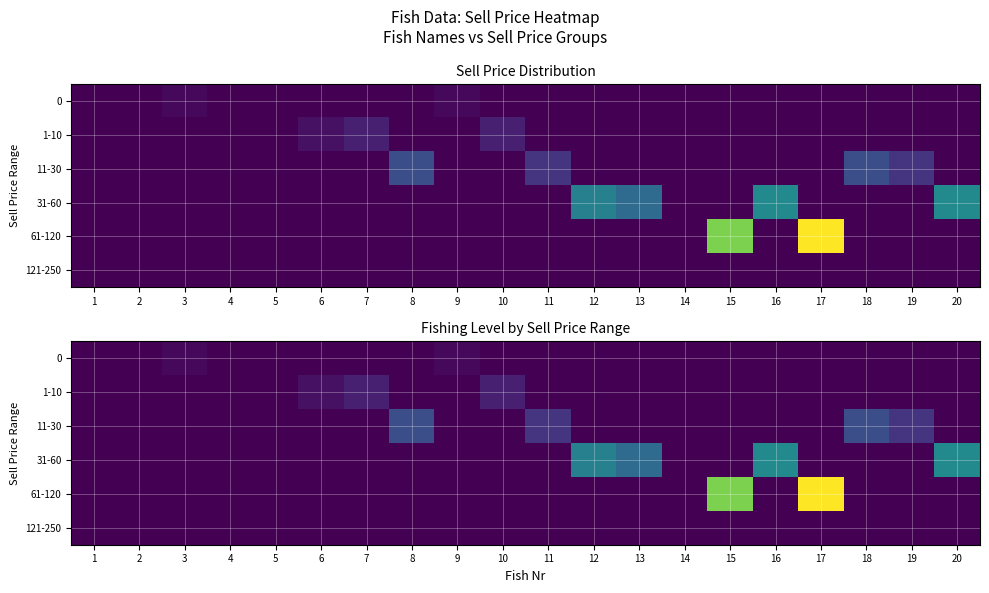

Is it true that 121-250 equals 0 at 1?

True